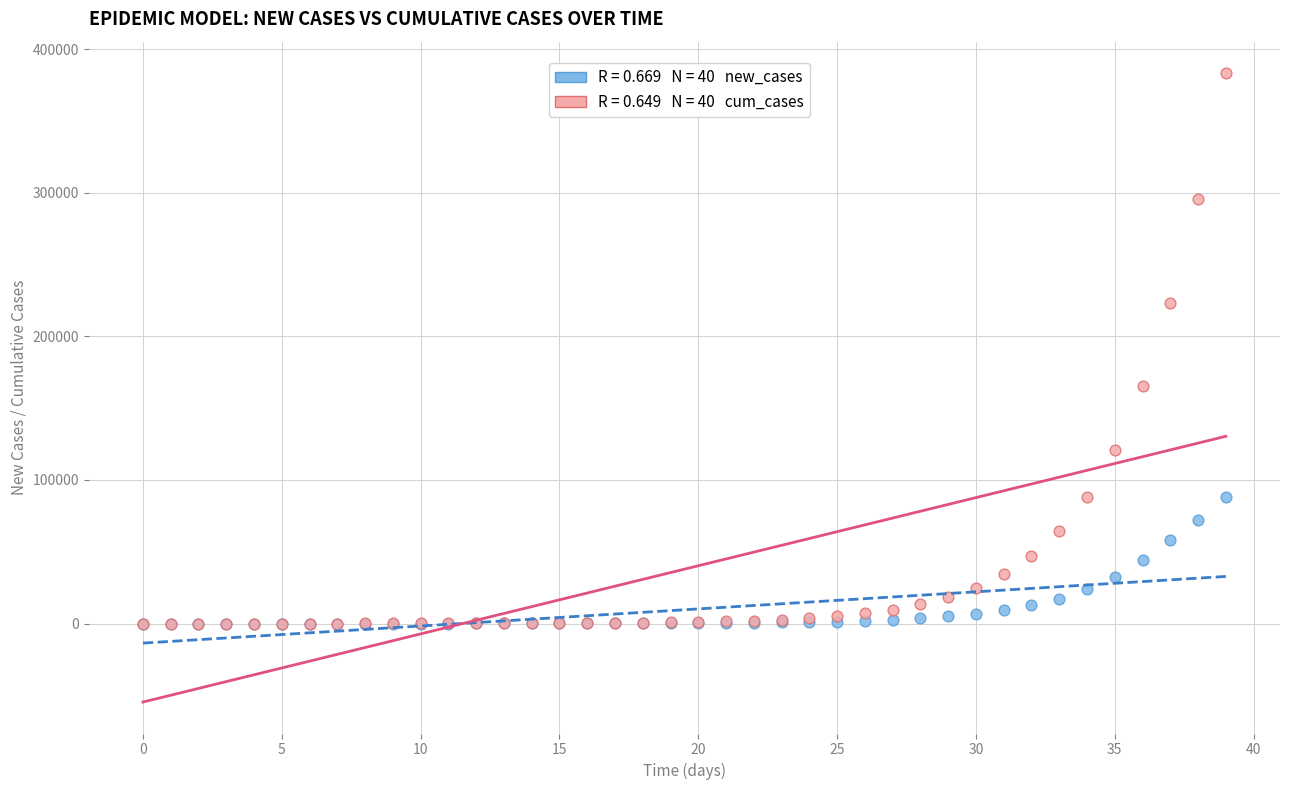

Across all series, what Y value is closest to 191703?

165147.3